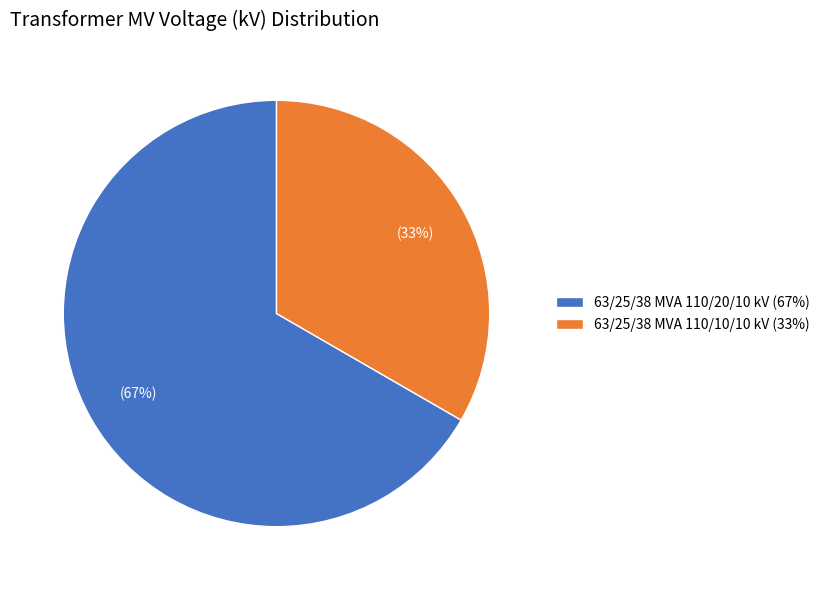

Which slice is the largest?

63/25/38 MVA 110/20/10 kV